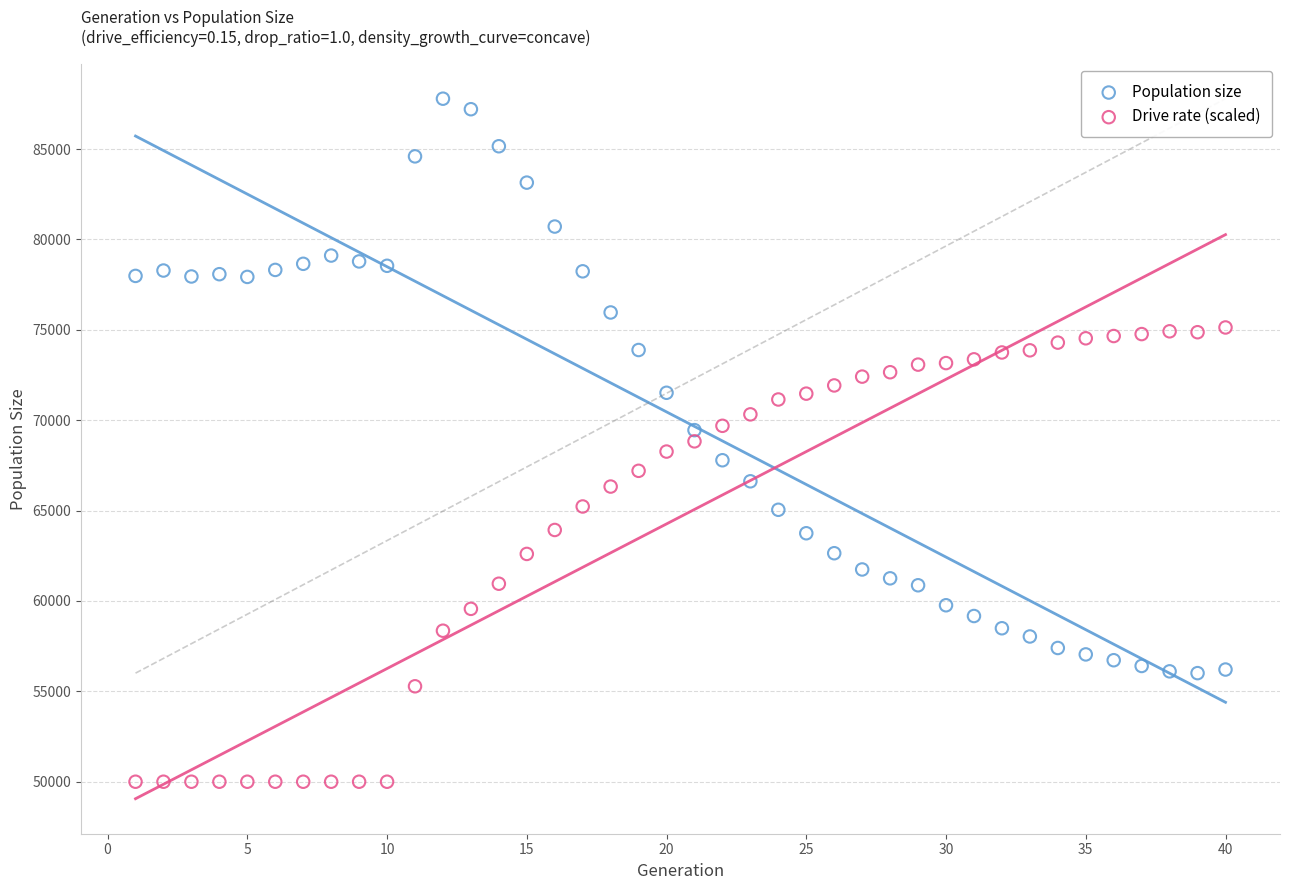

Which series reaches the minimum Y coordinate?

Drive rate (scaled)